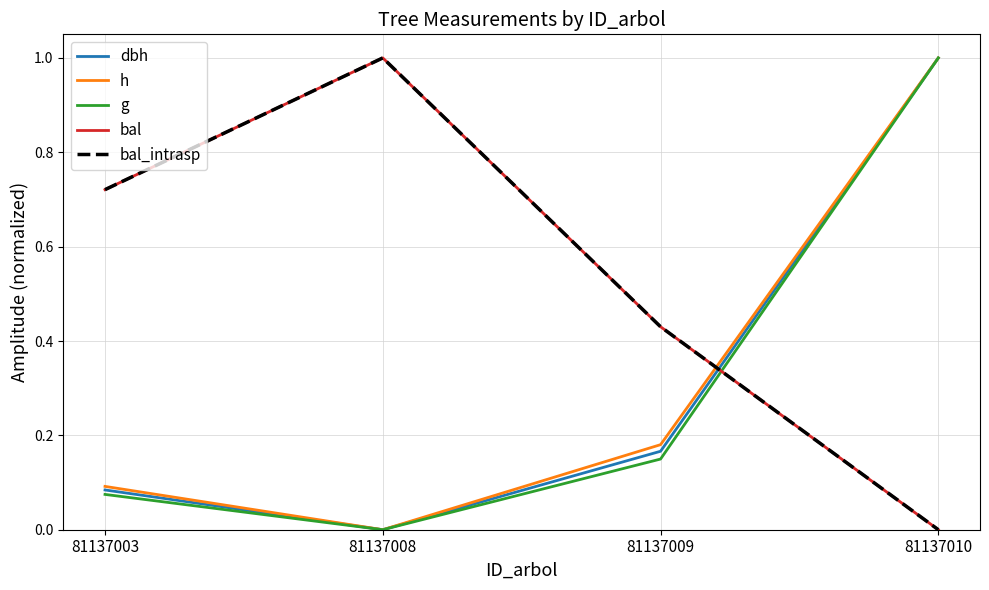

Is it true that g equals 1.0 at 81137010?

True